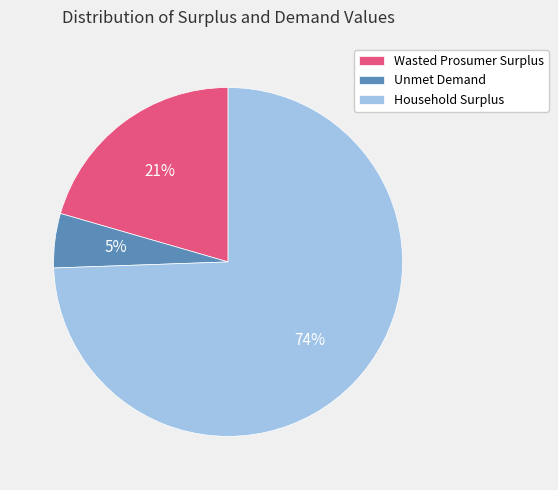

How many segments does this pie chart have?

3